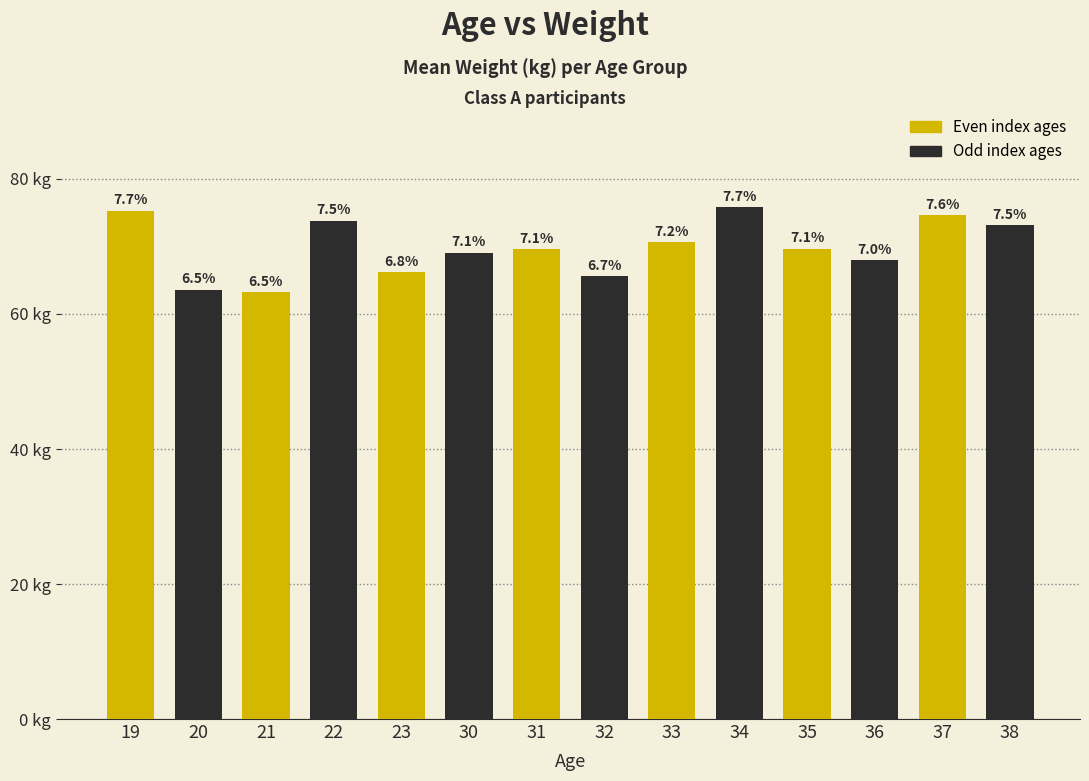

Does the chart contain any negative values?

No